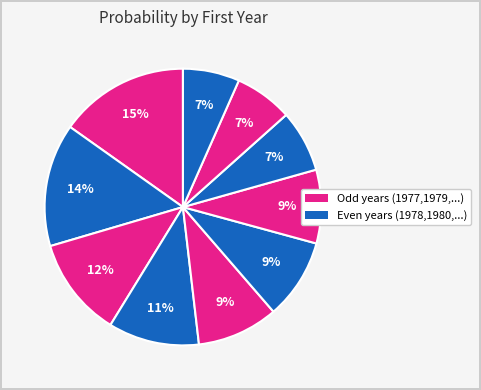

Count the number of slices in the pie.

10